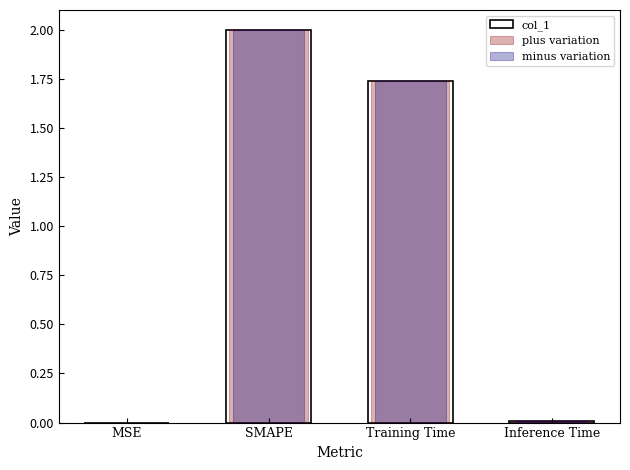

Does the chart contain stacked bars?

No